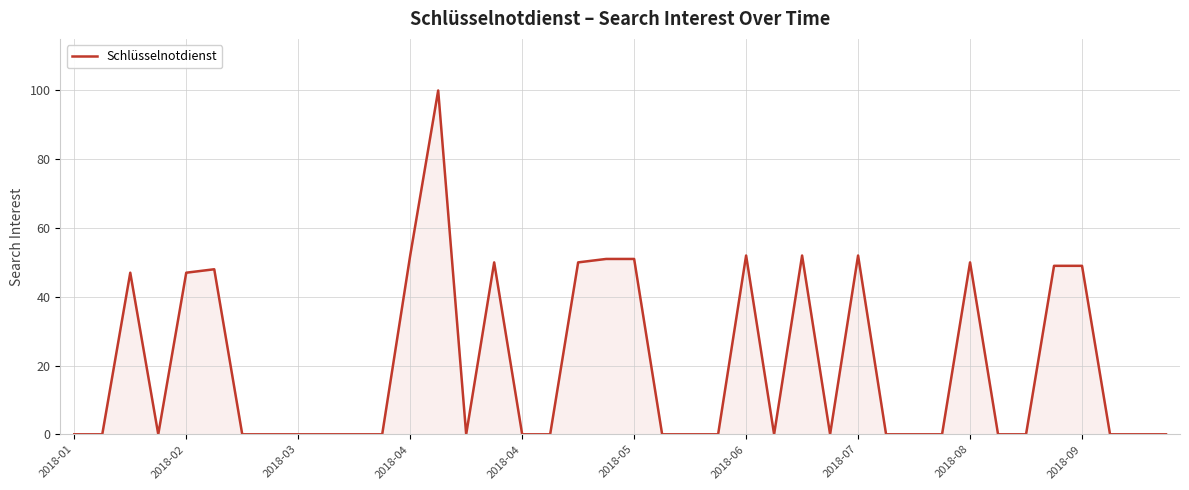

How many distinct data groups are displayed?

1